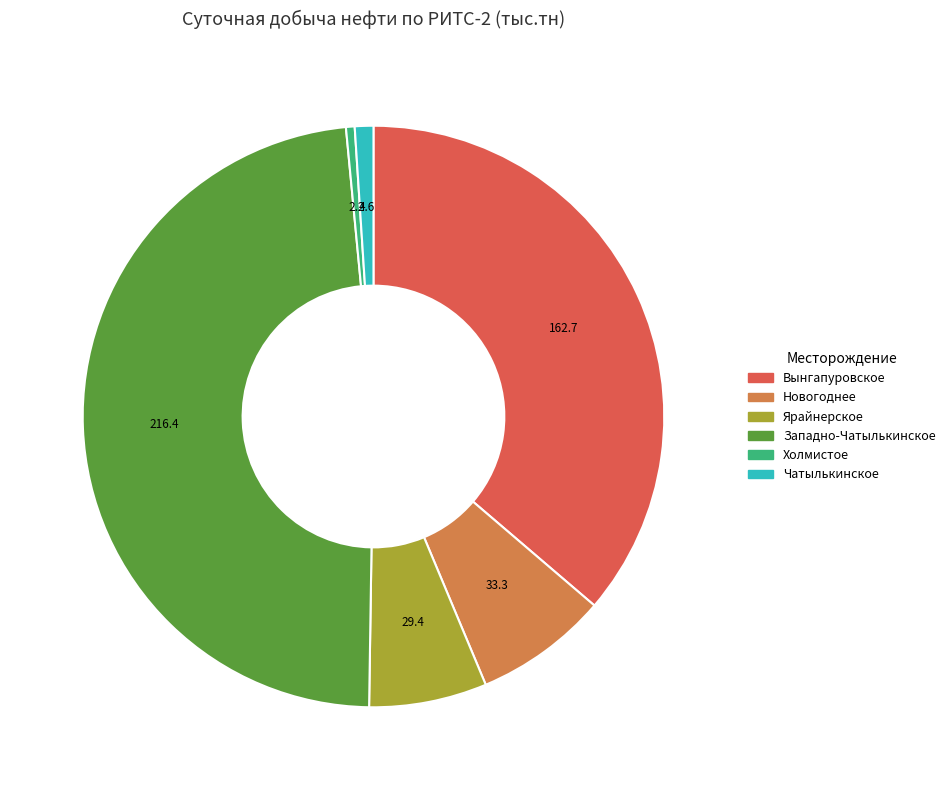

Does any single category account for the majority?

No